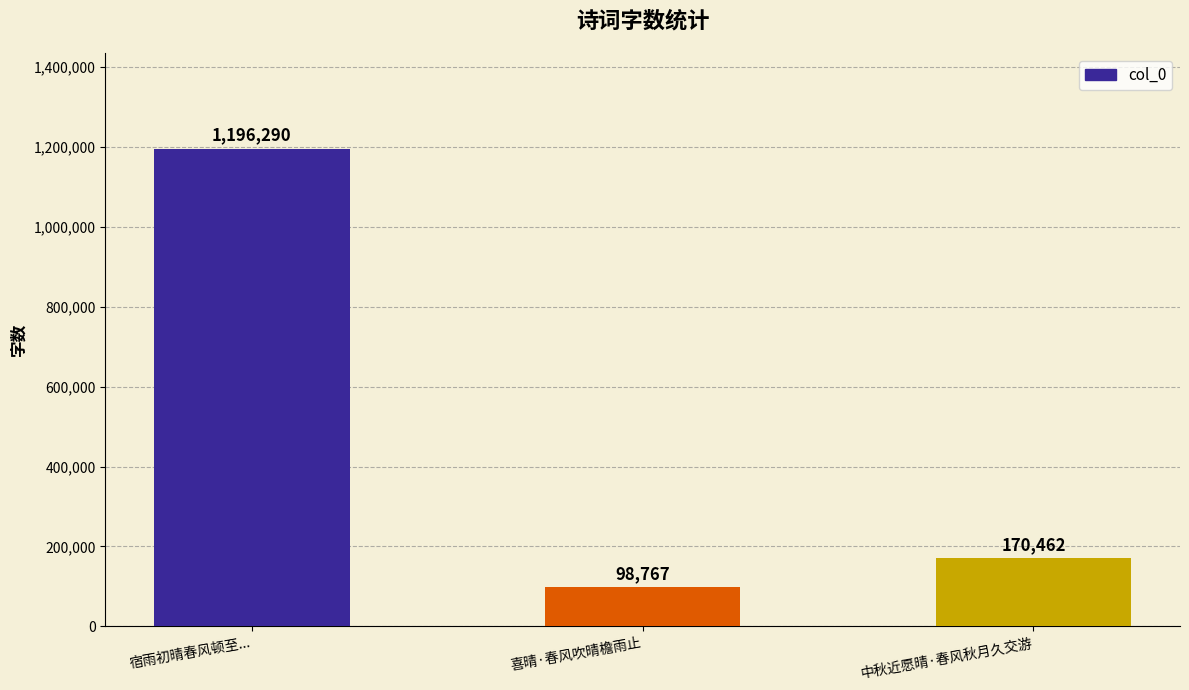

Rank the categories by value from highest to lowest.

宿雨初晴春风顿至..., 中秋近愿晴·春风秋月久交游, 喜晴·春风吹晴檐雨止